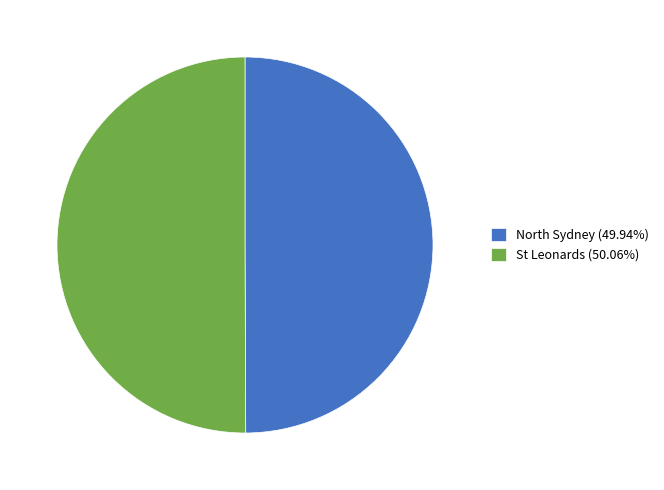

Combined, do St Leonards (50.06%) and North Sydney (49.94%) account for over 50%?

Yes